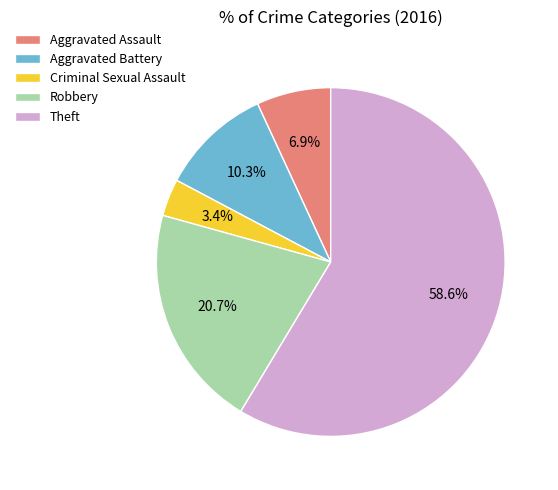

Which slice is the largest?

Theft